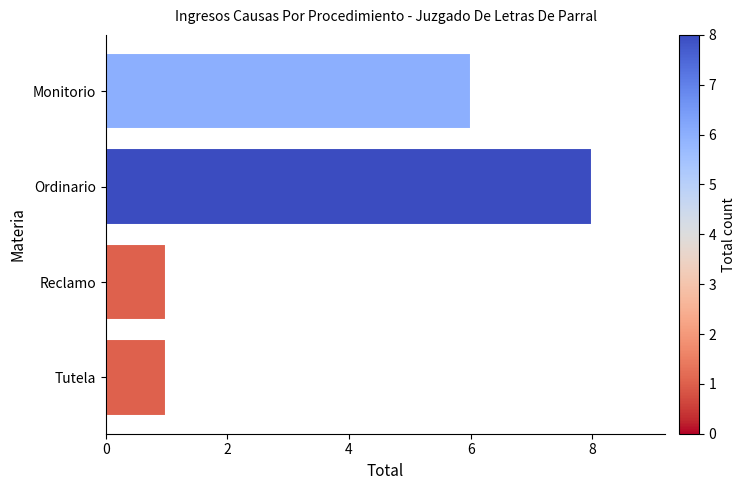

Reading top to bottom, what are all the values shown in this chart?

6	8	1	1